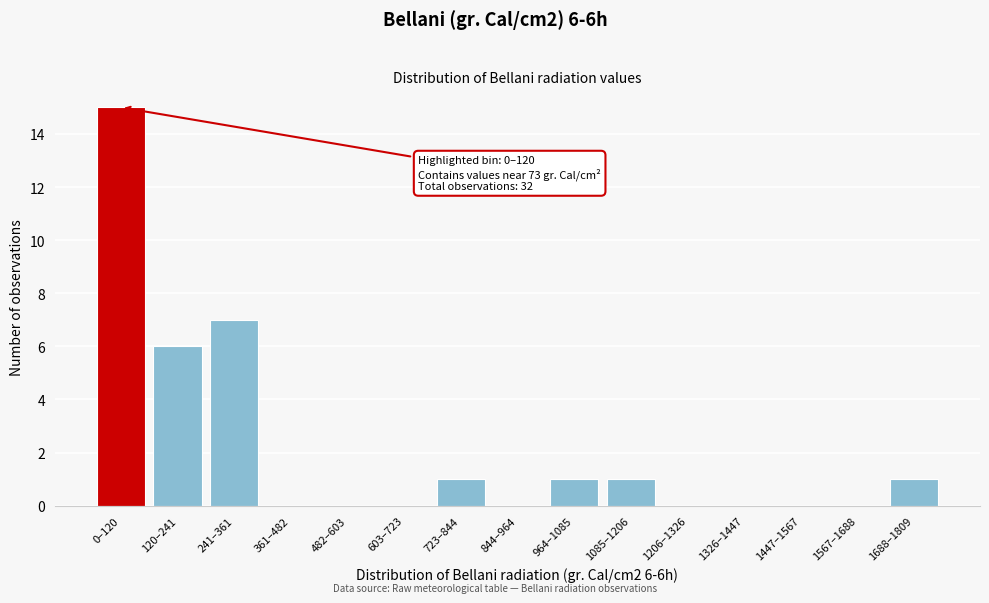

Reading left to right, extract all data points from this chart.

0–120=15	120–241=6	241–361=7	361–482=0	482–603=0	603–723=0	723–844=1	844–964=0	964–1085=1	1085–1206=1	1206–1326=0	1326–1447=0	1447–1567=0	1567–1688=0	1688–1809=1